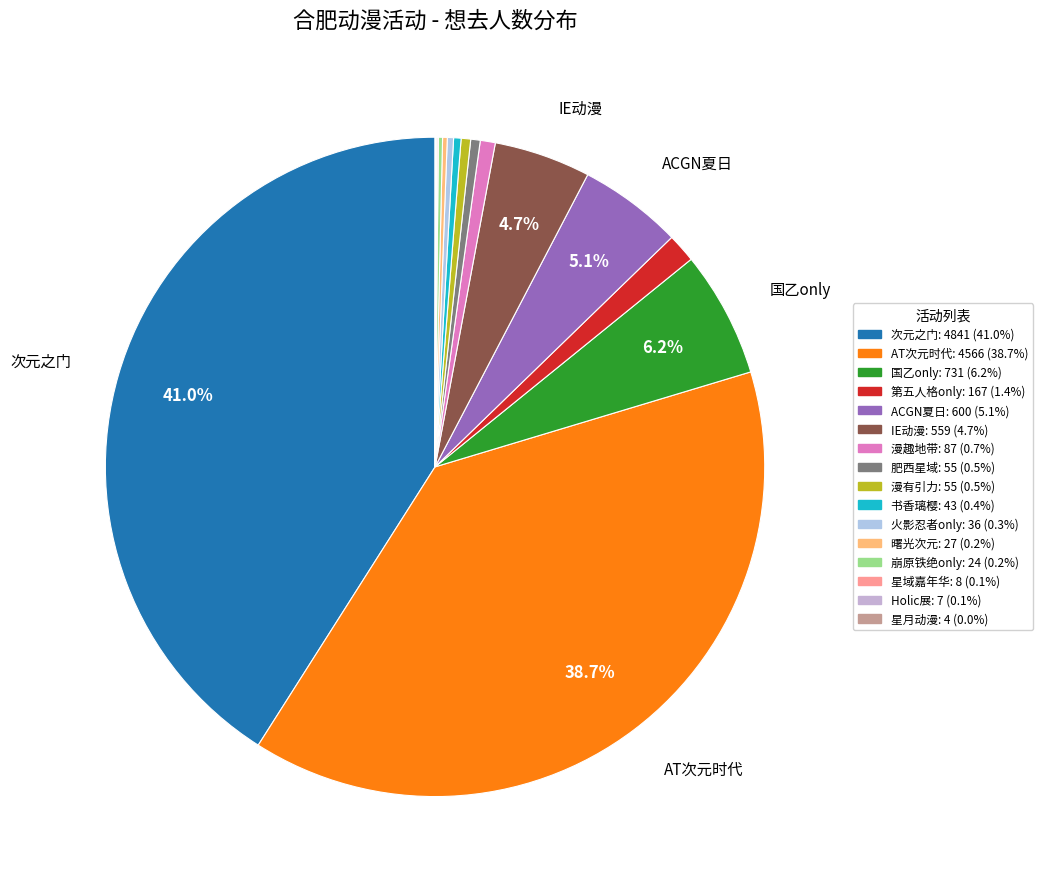

How many segments does this pie chart have?

16